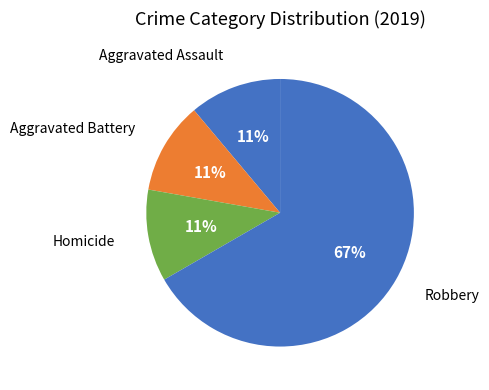

How many segments does this pie chart have?

4